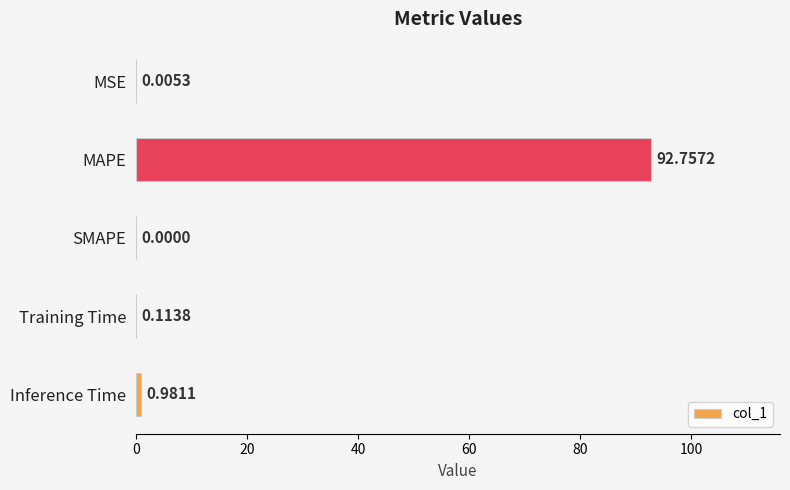

How many values are above zero?

4